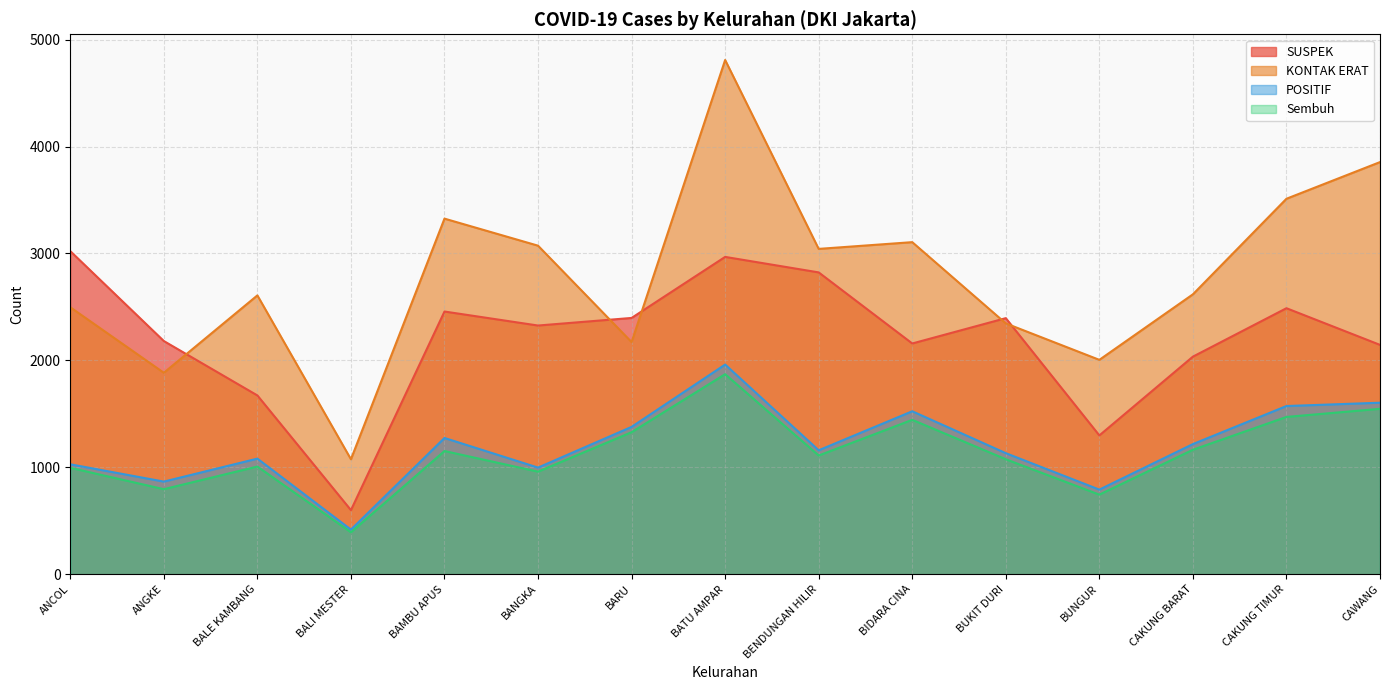

What is the label of the 9th point from the right?

BARU